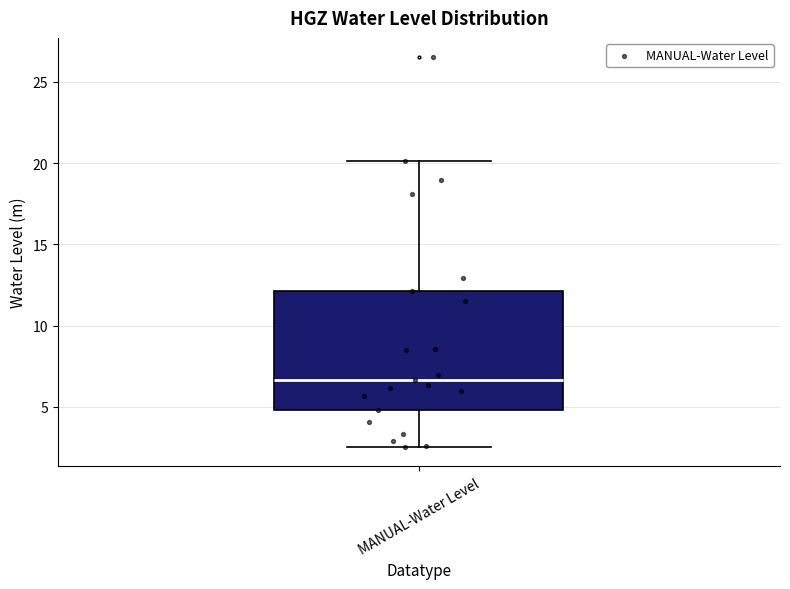

Read this box plot against the y-axis: the position of the median line, the range covered by the box, and the ends of both whiskers. The values are not printed on the chart, so give them approximately, as read against the axis.

median 6.5, box 5.0 to 12.0, whiskers 2.5 to 20.0